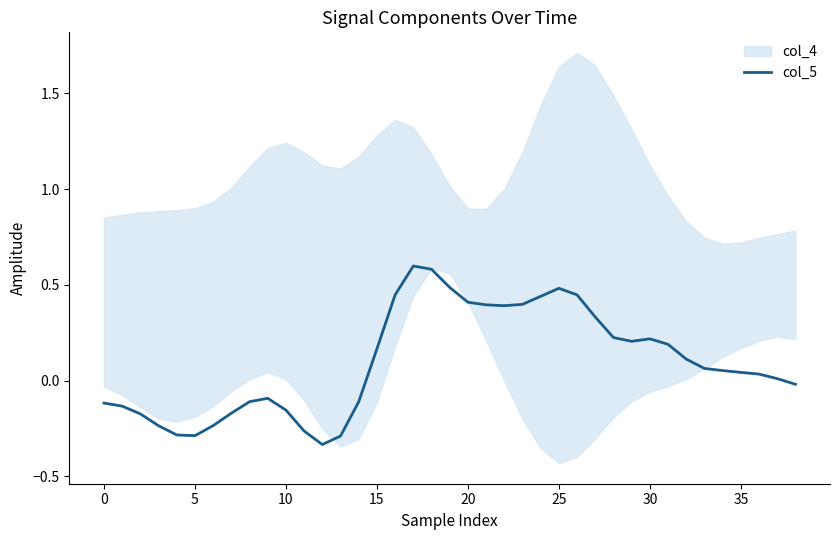

What is the highest value of the col_5 series?

0.6